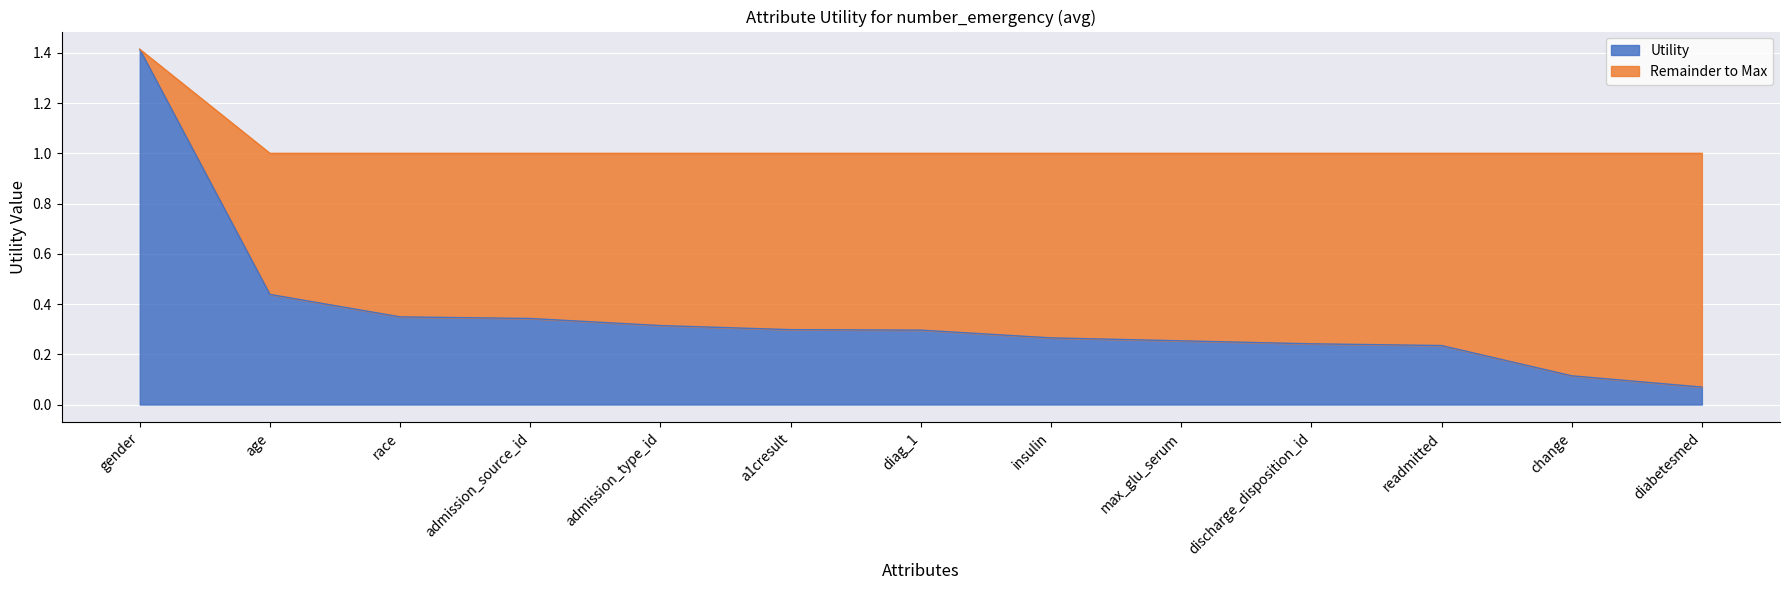

What value does the data have at gender?

1.4